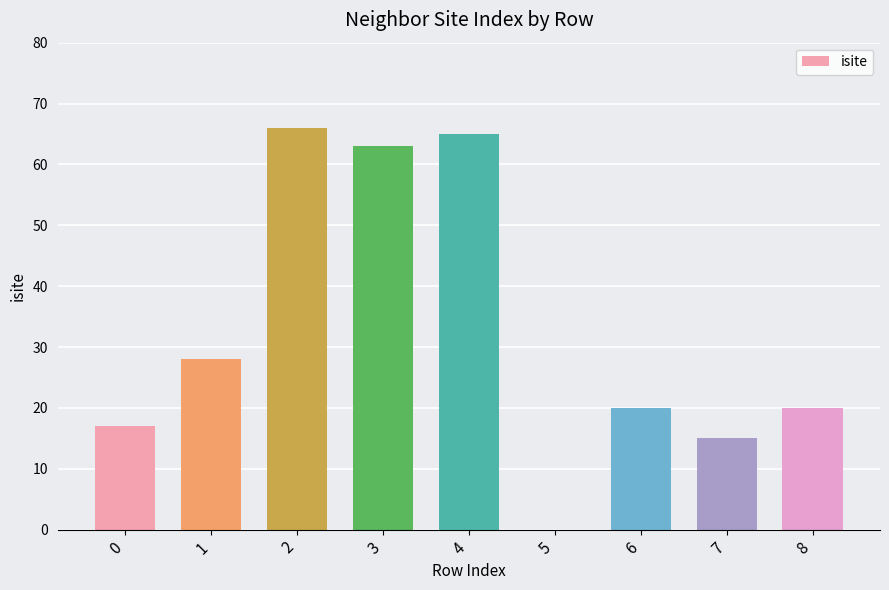

At which label is the value closest to 33?

1